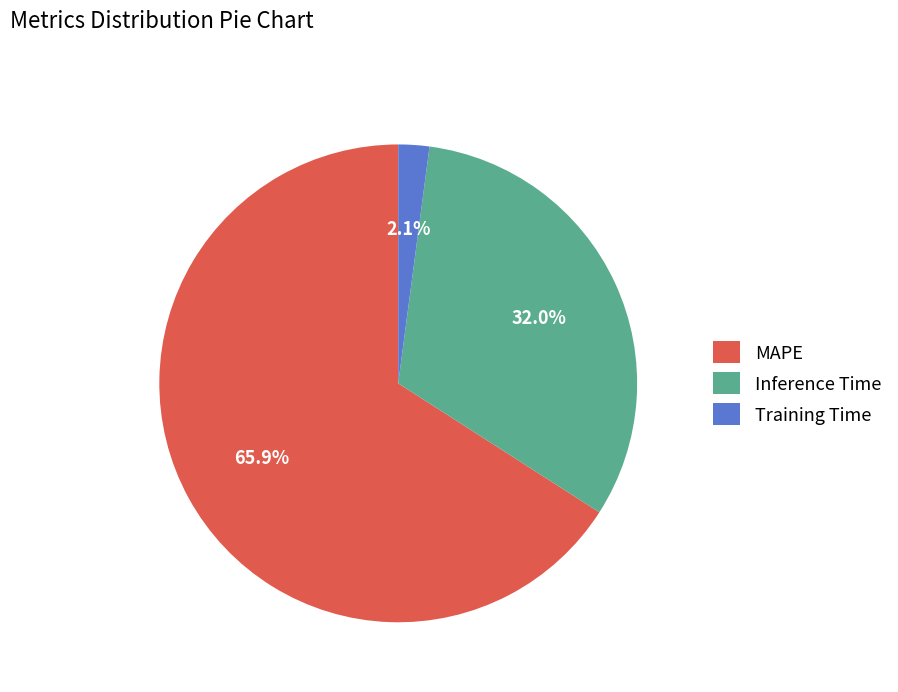

To the nearest percent, what portion does Training Time represent?

2%